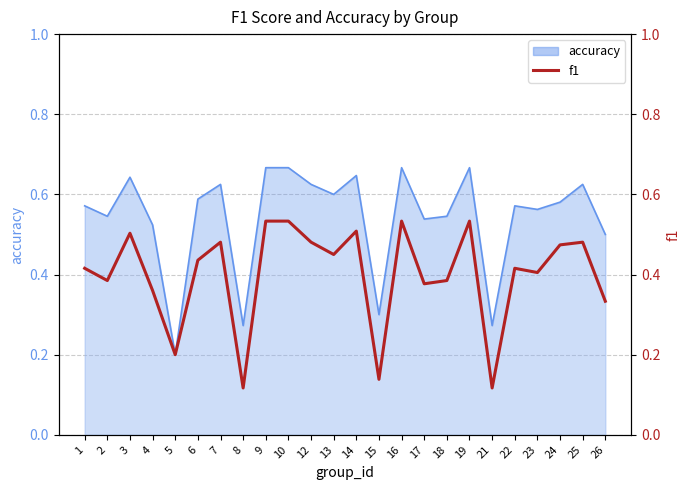

What is the sum of all values?

9.6